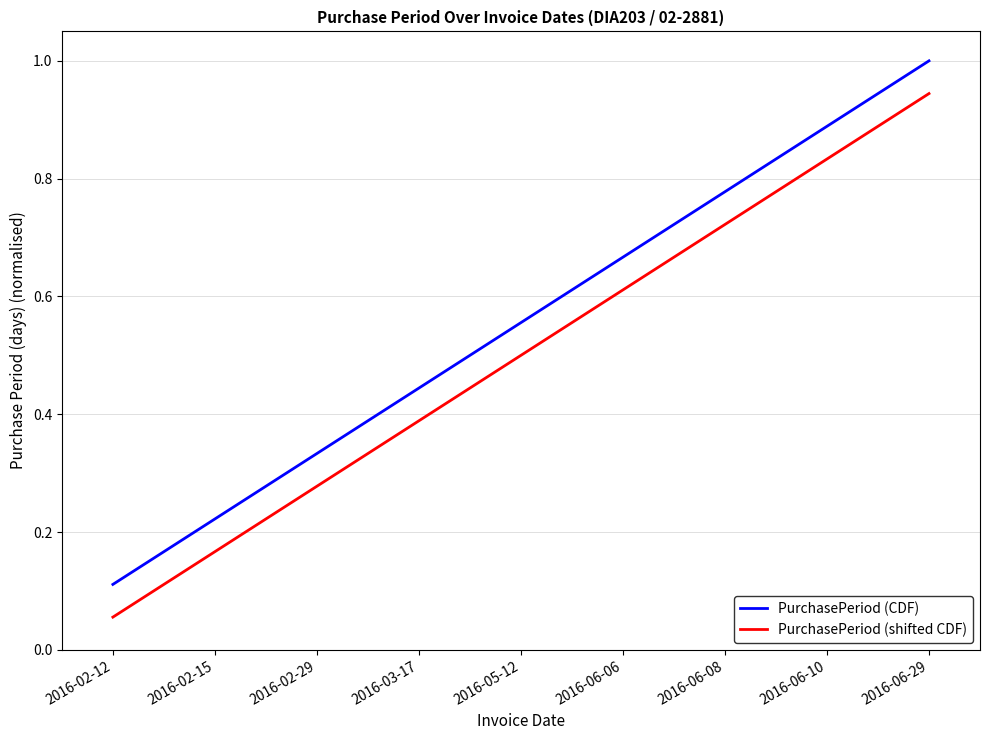

Which series has the largest total across all categories?

PurchasePeriod (CDF)